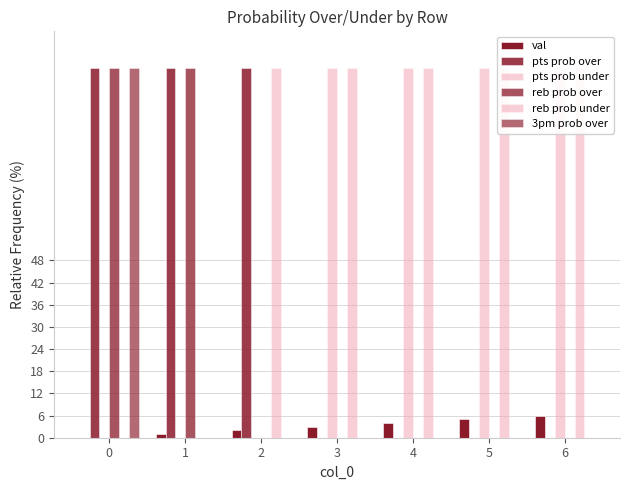

What are all the series names shown in the legend?

val, pts prob over, pts prob under, reb prob over, reb prob under, 3pm prob over